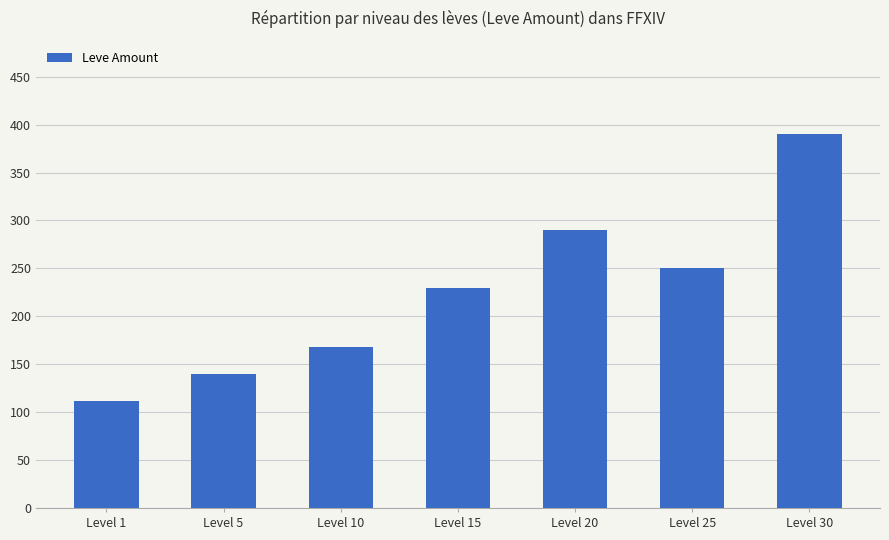

What is the maximum value shown in the chart?

390